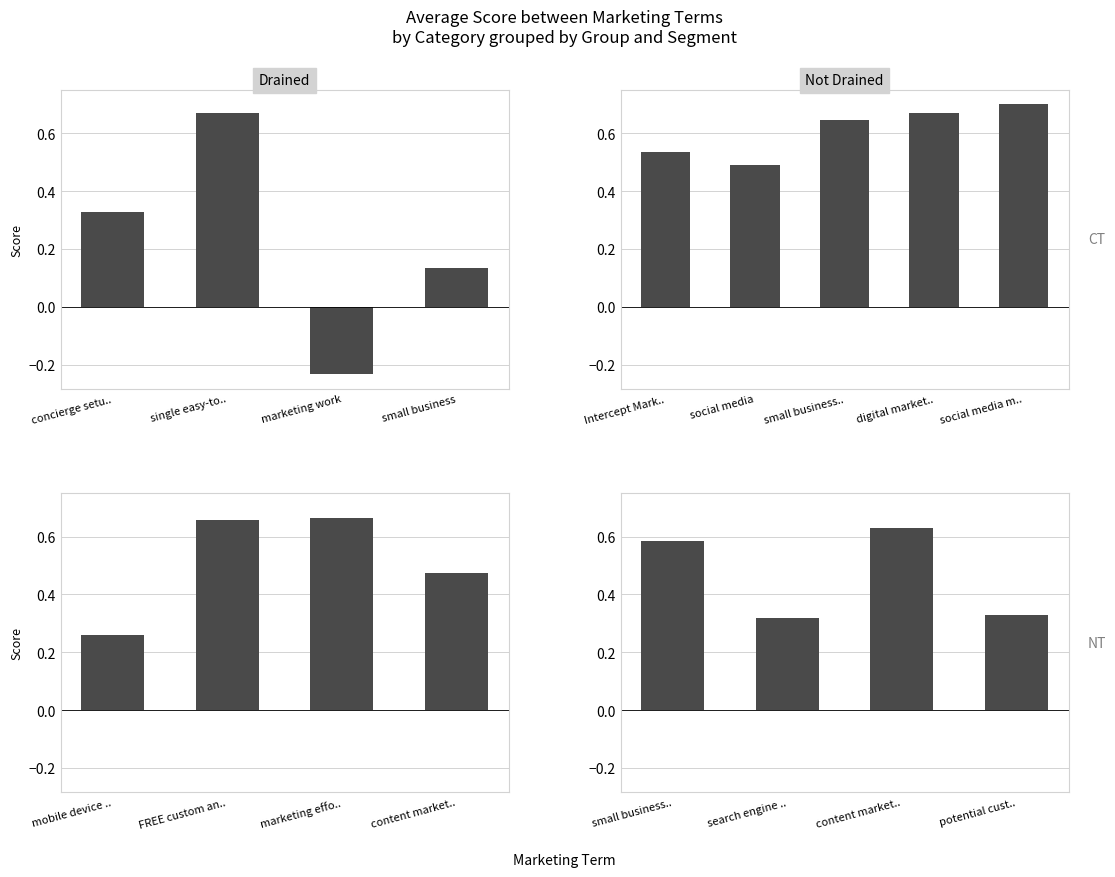

What is the greatest value displayed?

0.7